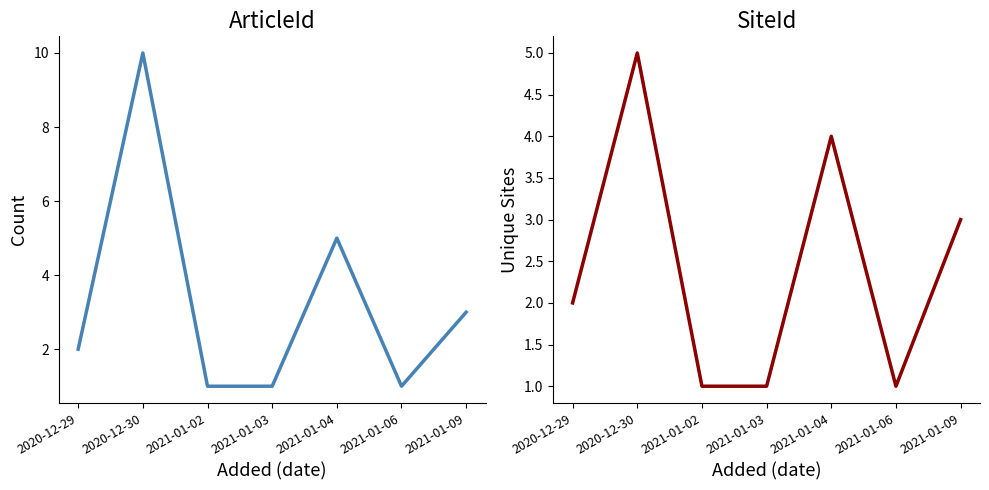

At which category is the sum across all series the highest?

2020-12-30